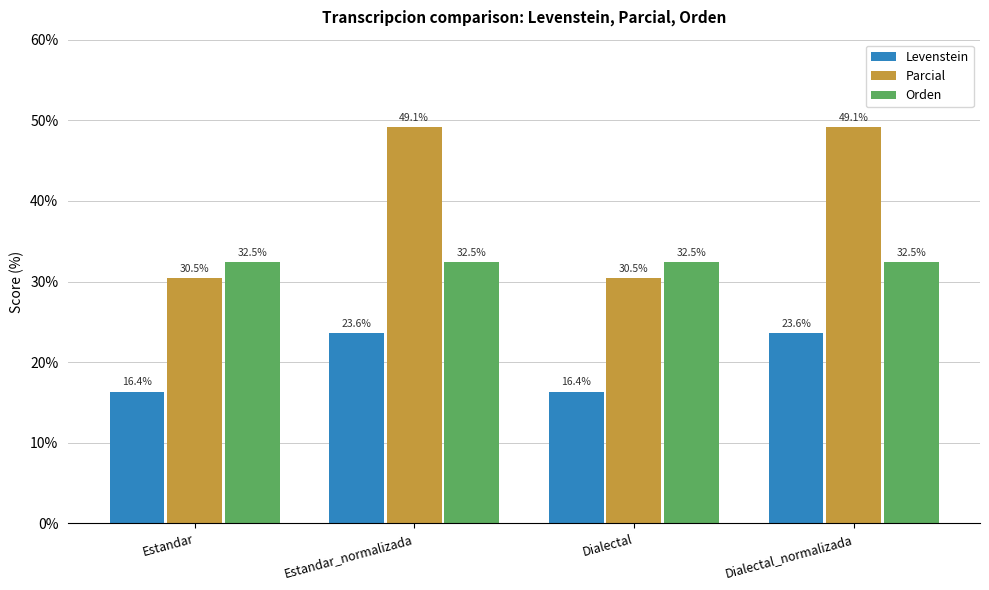

What is the value of the Levenstein bar at the 3rd from the left?

16.4